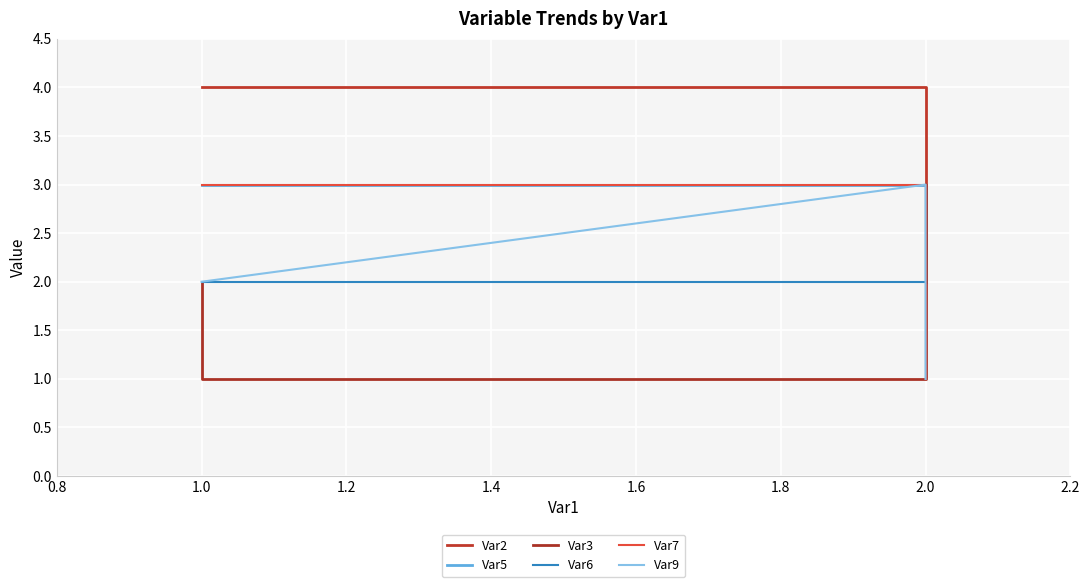

Reading left to right, what are all the values shown in this chart?

Var2: 4	4	4	4	4	4	4	4	4	4	4	4	4	4	4	4	4	4	4	4	4	4	4	3	3	3	3	3	3	3	3	3	3	3	3	3	3	3	3	3
Var5: 3	3	3	3	3	3	3	3	3	3	3	3	3	3	3	3	3	3	3	3	3	3	3	3	3	3	3	3	2	2	2	2	2	2	2	2	2	2	2	2
Var3: 2	2	2	2	2	2	2	2	2	2	2	2	2	2	2	2	2	1	1	1	1	1	1	1	1	1	1	1	1	1	1	1	1	3	3	3	3	3	3	3
Var6: 2	2	2	2	2	2	2	2	2	2	2	2	2	2	2	2	2	2	2	2	2	2	2	2	2	2	2	2	3	3	3	3	3	3	3	3	3	3	3	3
Var7: 3	3	3	3	3	3	3	3	3	3	3	3	3	3	3	3	3	3	3	3	3	3	3	3	1	1	1	1	1	1	1	1	1	1	1	1	1	1	1	1
Var9: 2	2	2	2	2	2	2	2	2	2	2	2	2	2	2	2	2	2	3	3	3	3	3	3	3	3	3	3	3	3	3	3	3	3	3	3	1	1	1	1